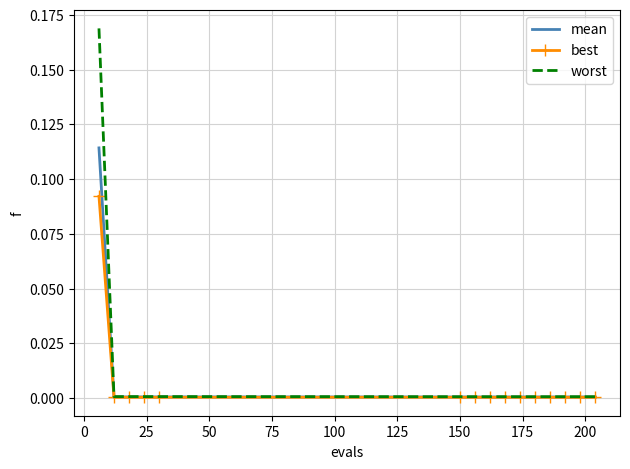

List the series in order of their peak value, lowest first.

best, mean, worst